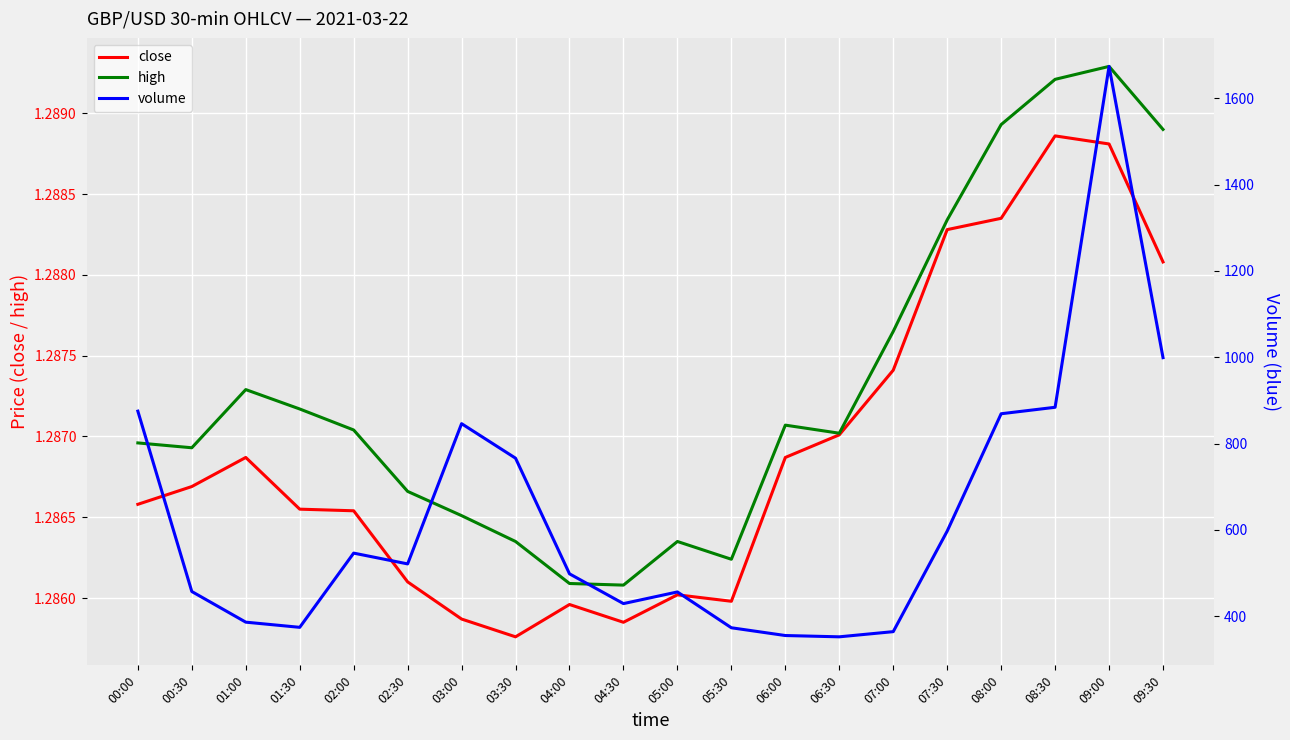

What is the sum of all high values?

25.7